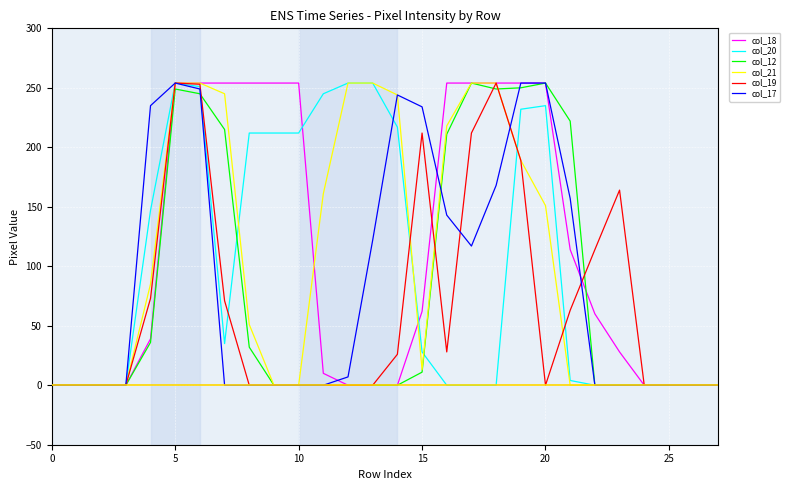

The value of col_12 at 25 is -176. True or false?

False